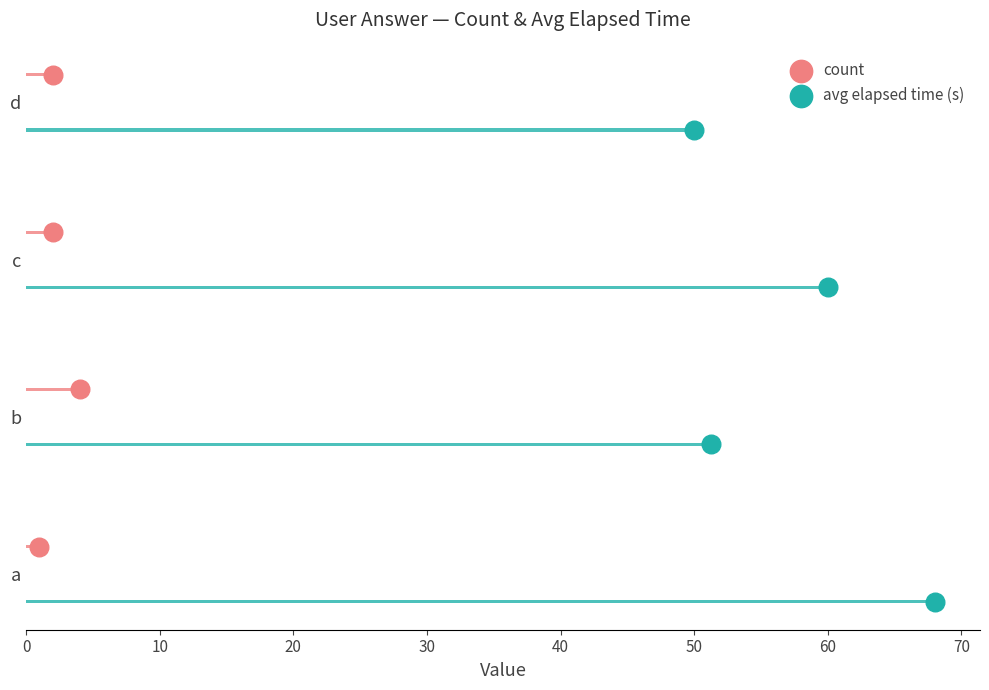

Is the value of count at 20 greater than the value of avg elapsed time (s) at 0?

Yes